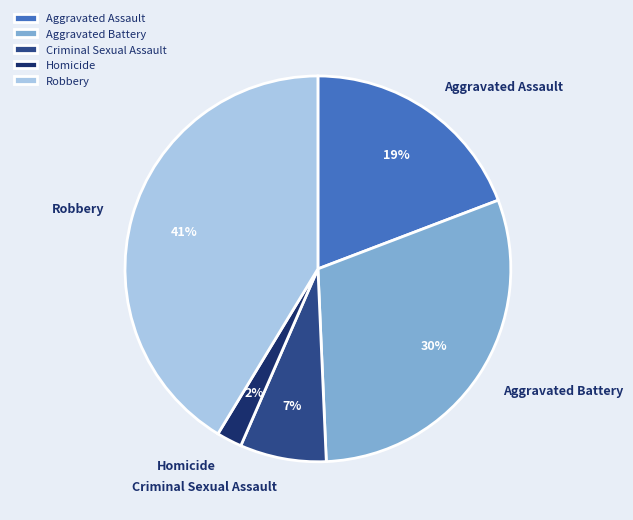

Rank the categories by value from lowest to highest.

Homicide, Criminal Sexual Assault, Aggravated Assault, Aggravated Battery, Robbery